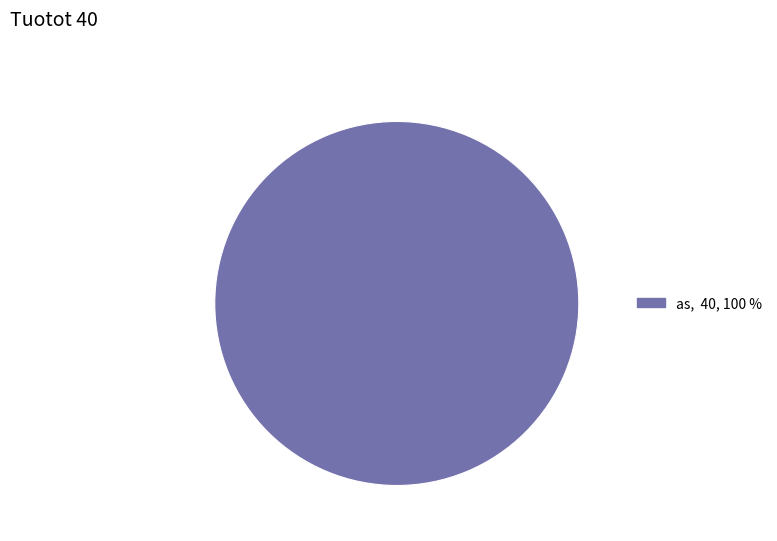

Does as, 40, 100 % account for over 50% of the chart?

Yes